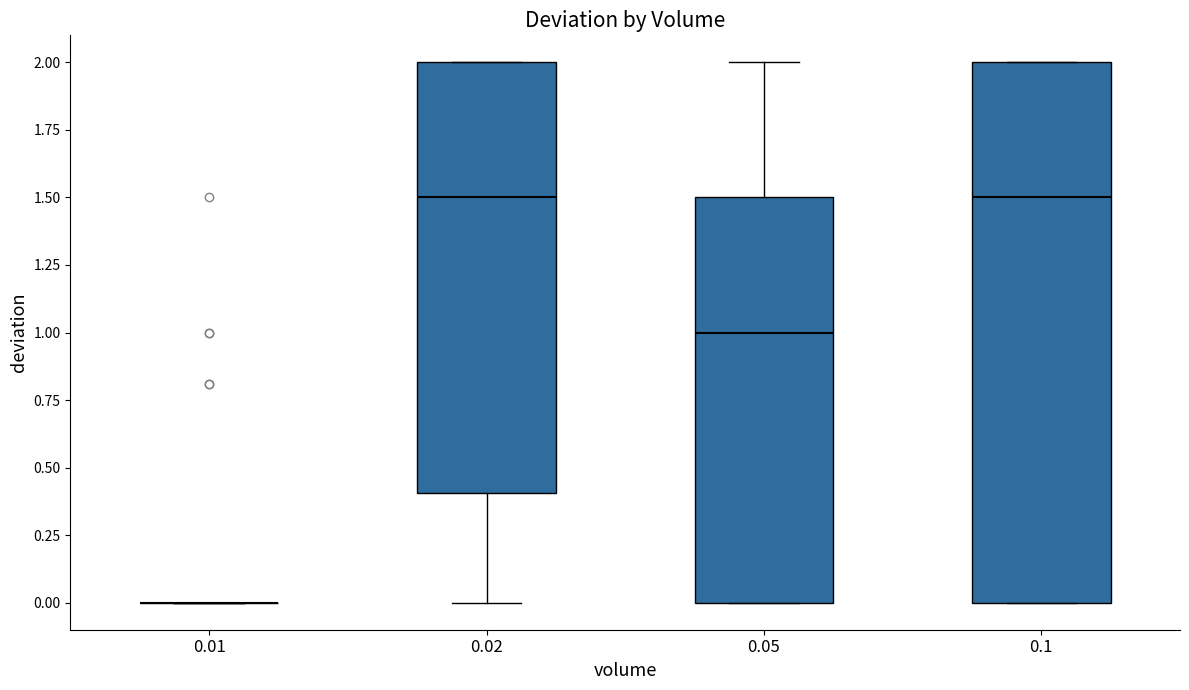

Reading left to right, transcribe this box plot: for each box, give where its median line is, the range the box spans, and where its two whiskers end, as read against the y-axis. The values are not printed on the chart, so give them approximately, as read against the axis.

0.01: box collapsed to a line at 0.0, whiskers 0.0 to 0.0
0.02: median 1.5, box 0.4 to 2.0, whiskers 0.0 to 2.0
0.05: median 1.0, box 0.0 to 1.5, whiskers 0.0 to 2.0
0.1: median 1.5, box 0.0 to 2.0, whiskers 0.0 to 2.0